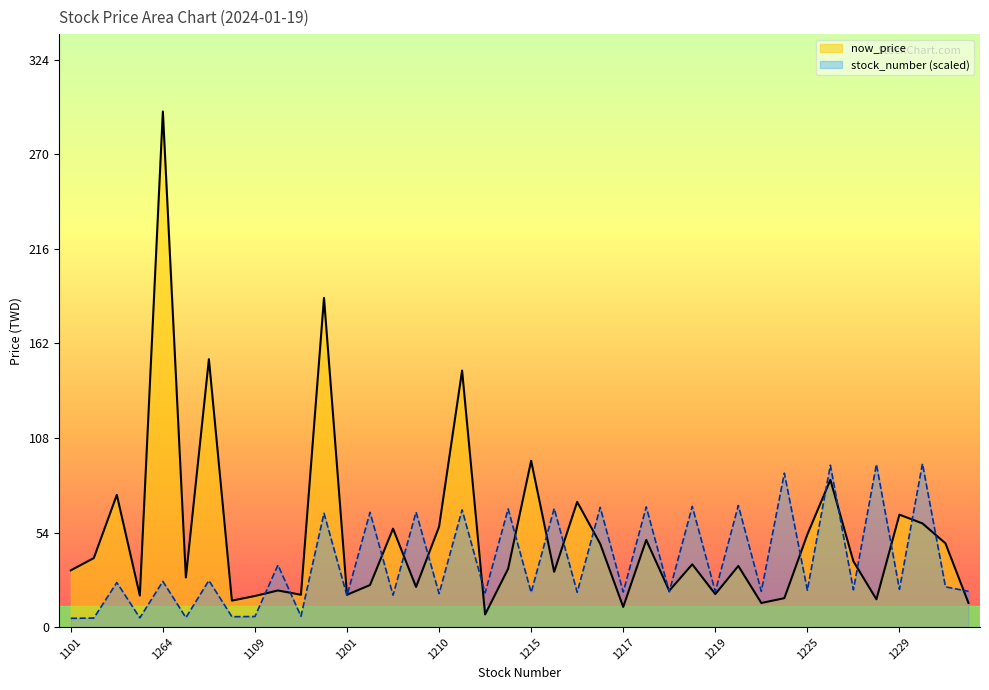

What is the label of the 21st point from the left?

1215